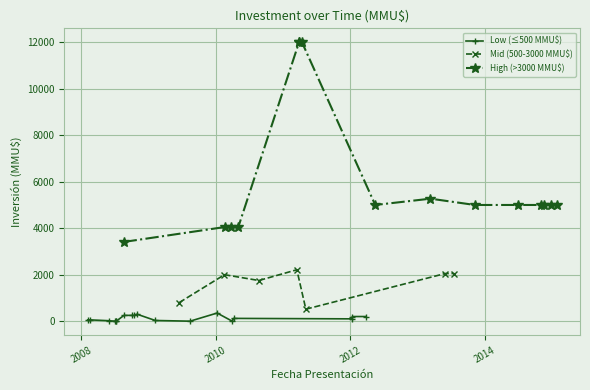

The value at 2009-08 is 100. True or false?

True